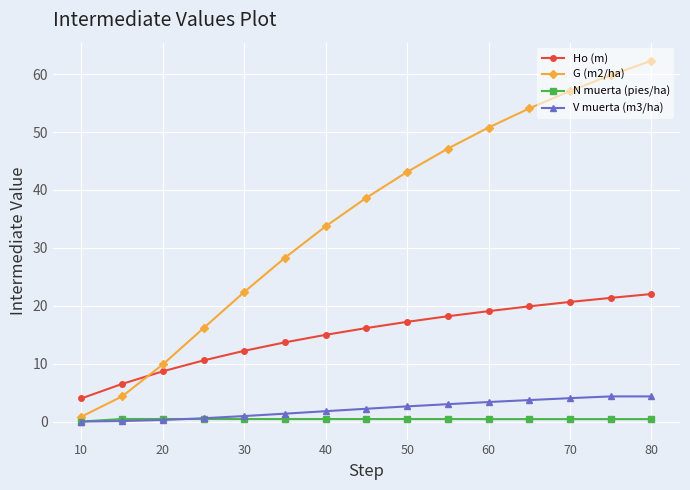

Which series has the largest total across all categories?

G (m2/ha)